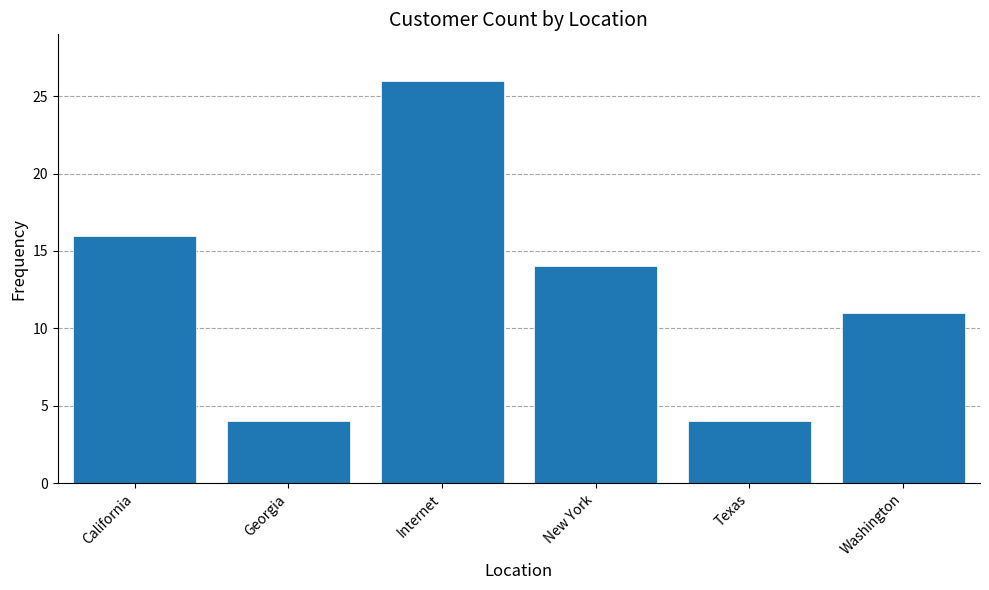

At which label does the data first exceed 14?

California